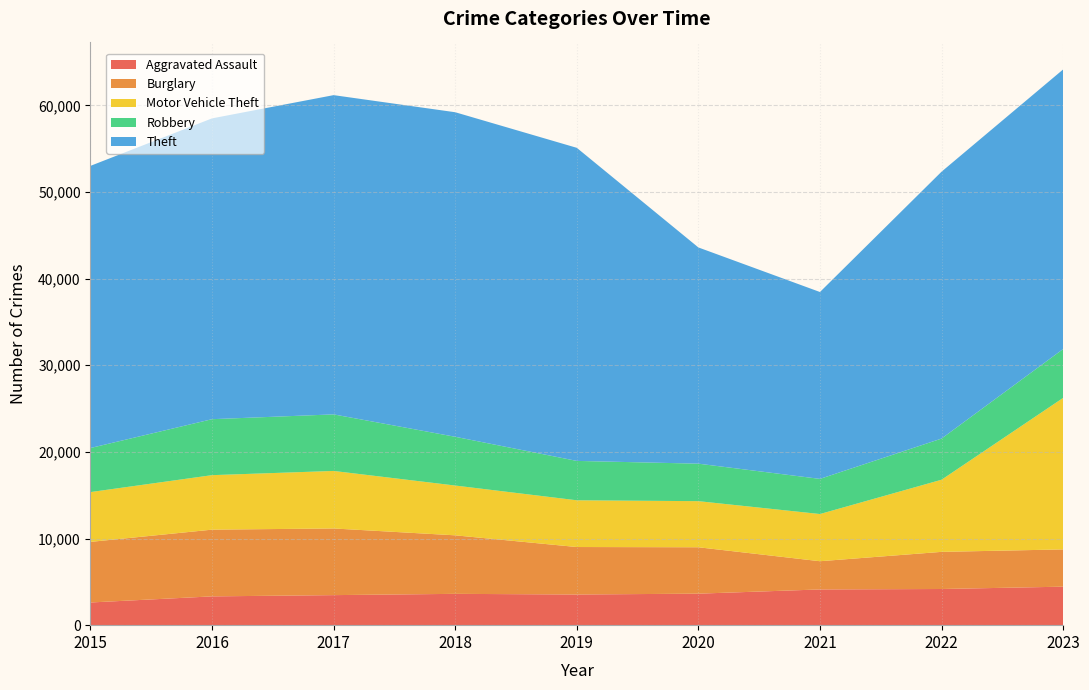

Reading right to left, list all the values displayed in this chart.

Aggravated Assault: 4444	4175	4124	3637	3539	3615	3468	3323	2619
Burglary: 4302	4287	3258	5356	5482	6756	7695	7704	6995
Motor Vehicle Theft: 17488	8326	5447	5322	5395	5747	6640	6290	5749
Robbery: 5641	4752	4057	4328	4546	5628	6529	6461	5087
Theft: 32275	30808	21573	24960	36142	37466	36853	34725	32570